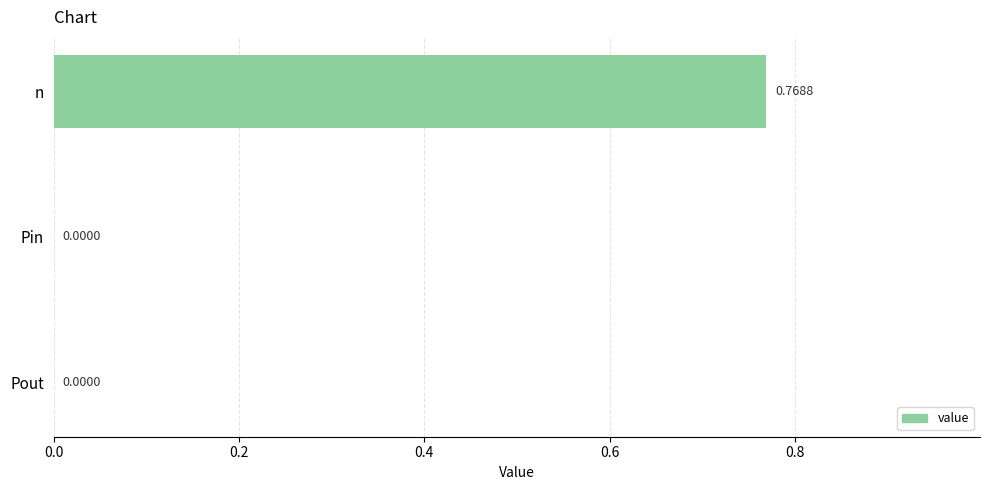

At which category does the chart reach its peak across all series?

n